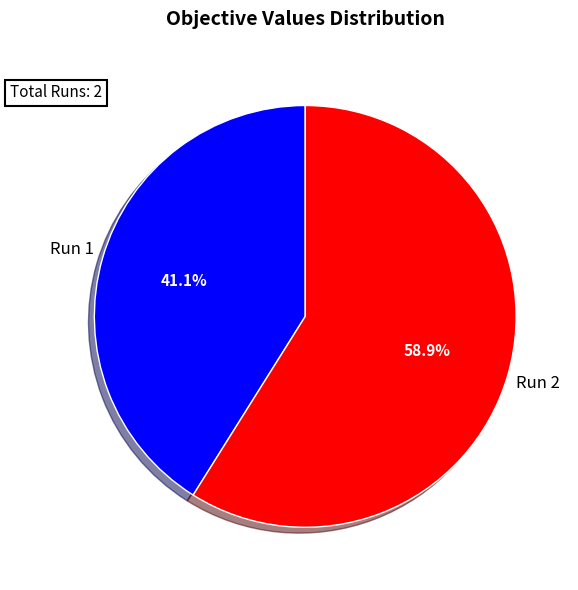

To the nearest percent, what is the combined percentage of Run 2 and Run 1?

100%